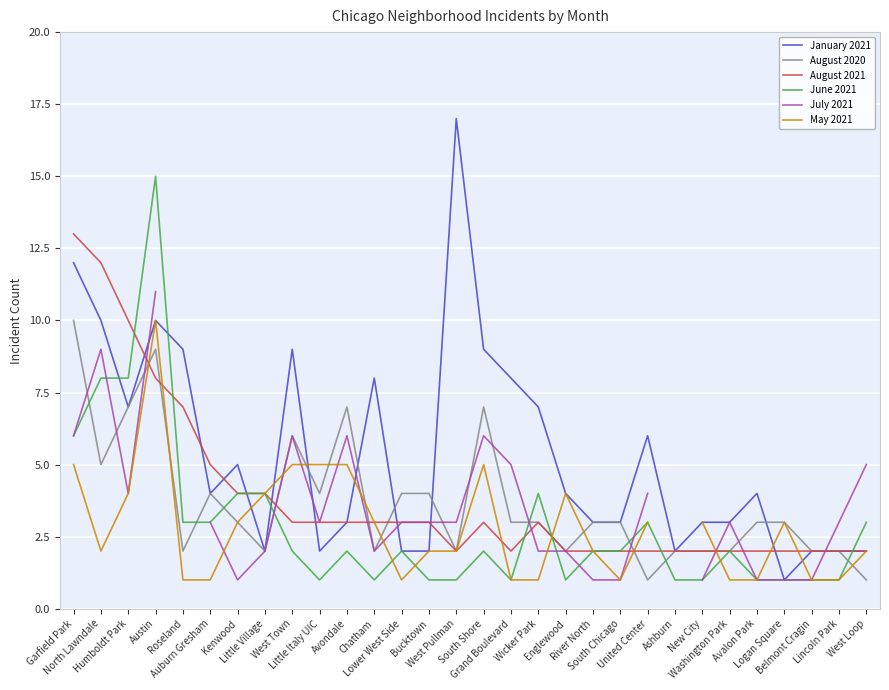

How many lines are shown in the chart?

6